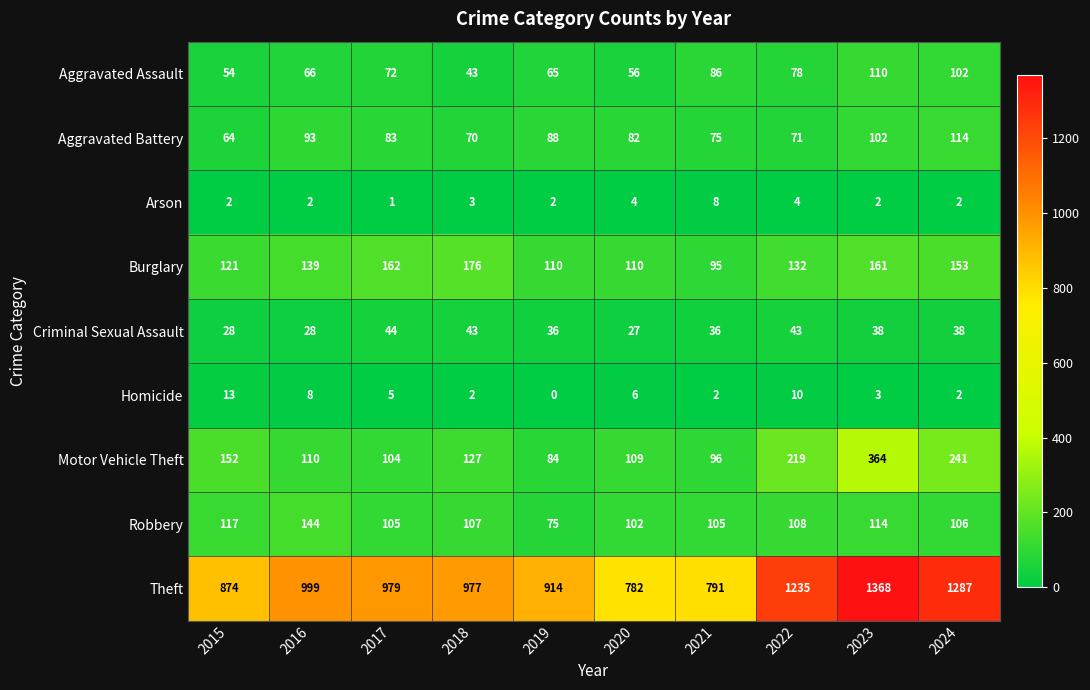

List the series in order of their peak value, lowest first.

Arson, Homicide, Criminal Sexual Assault, Aggravated Assault, Aggravated Battery, Robbery, Burglary, Motor Vehicle Theft, Theft